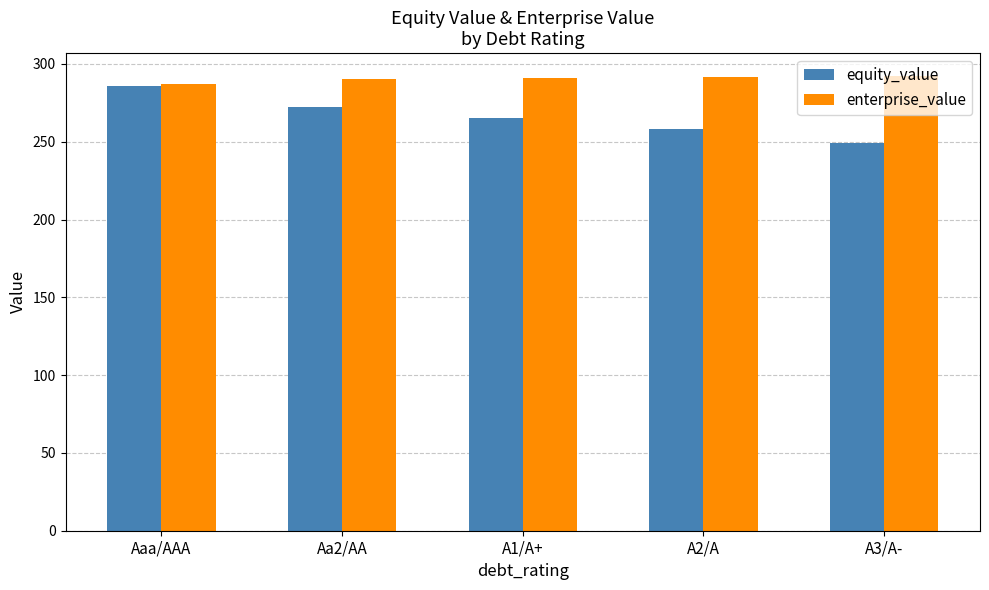

What is the smallest value displayed?

249.2